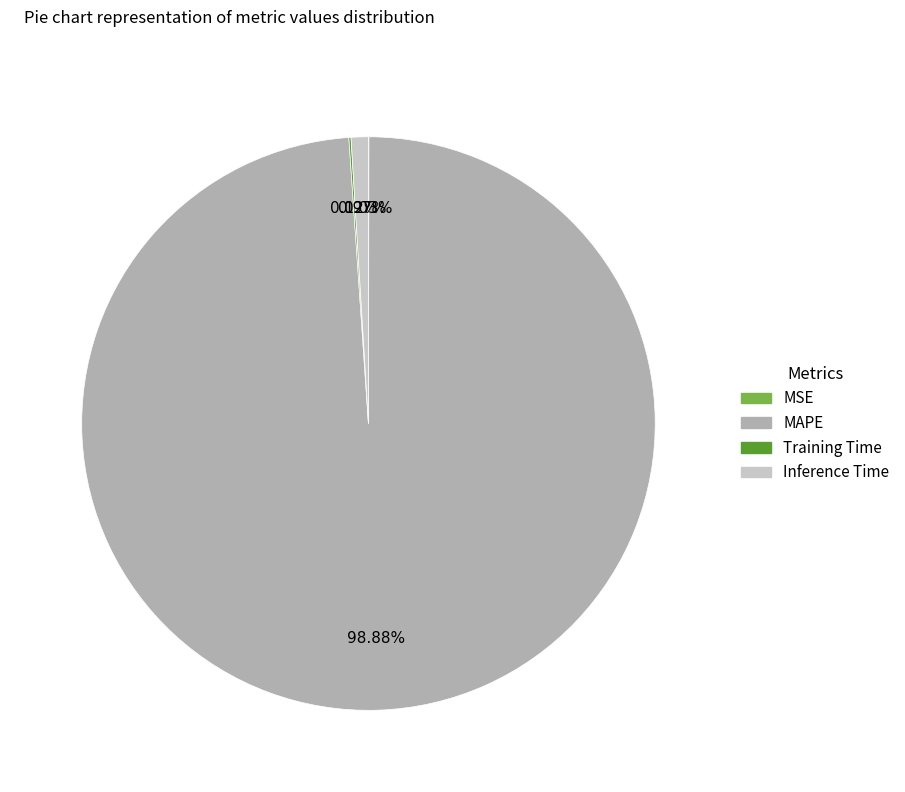

Is there a majority slice in this chart?

Yes